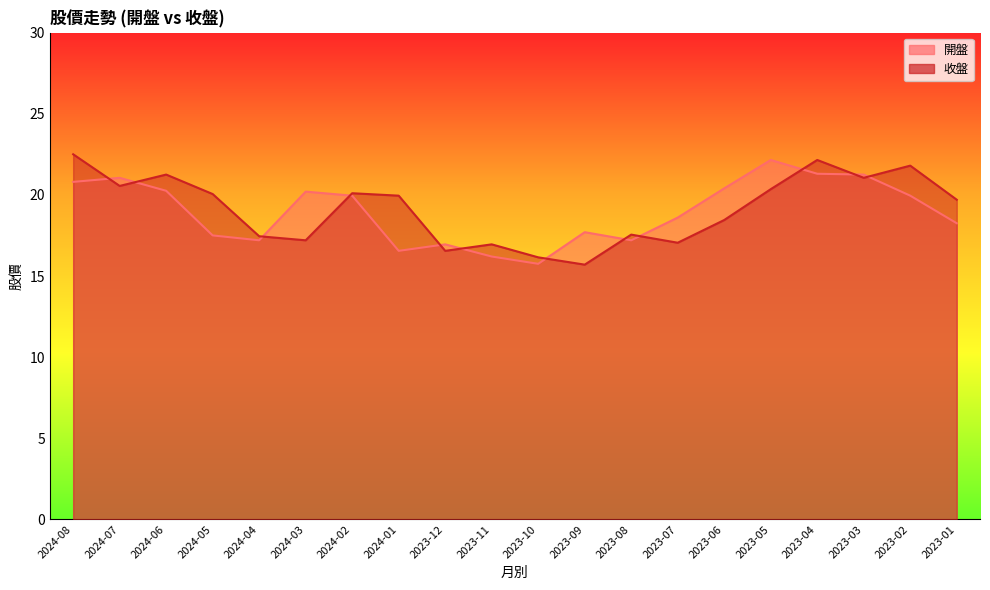

What is the difference between the 開盤 values at 2023-07 and 2023-12?

1.7